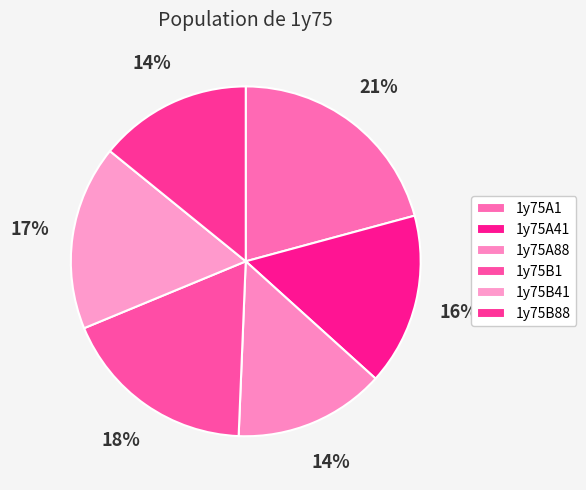

True or false: 1y75A41 accounts for 16% of the total.

True